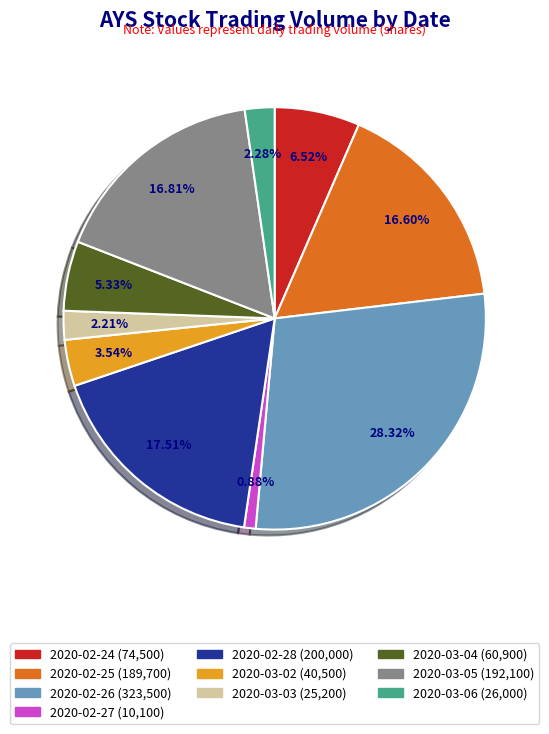

What percentage is the 2020-02-24 slice, to the nearest percent?

7%